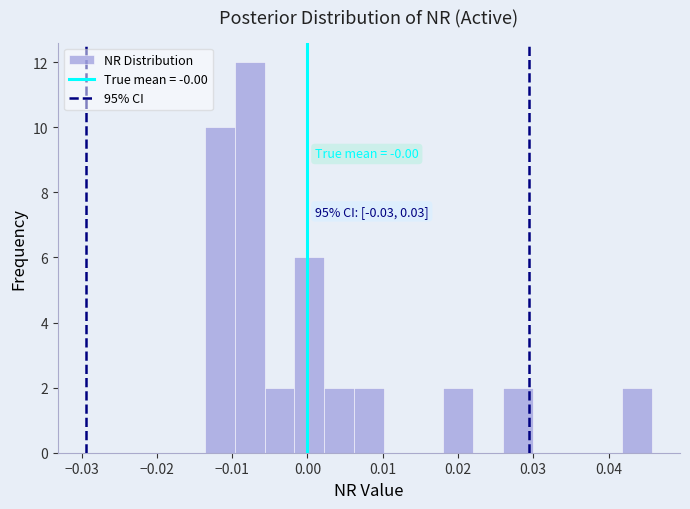

Around what value on the x-axis is the tallest bar? Give the approximate position of its centre, as read against the axis.

-0.008